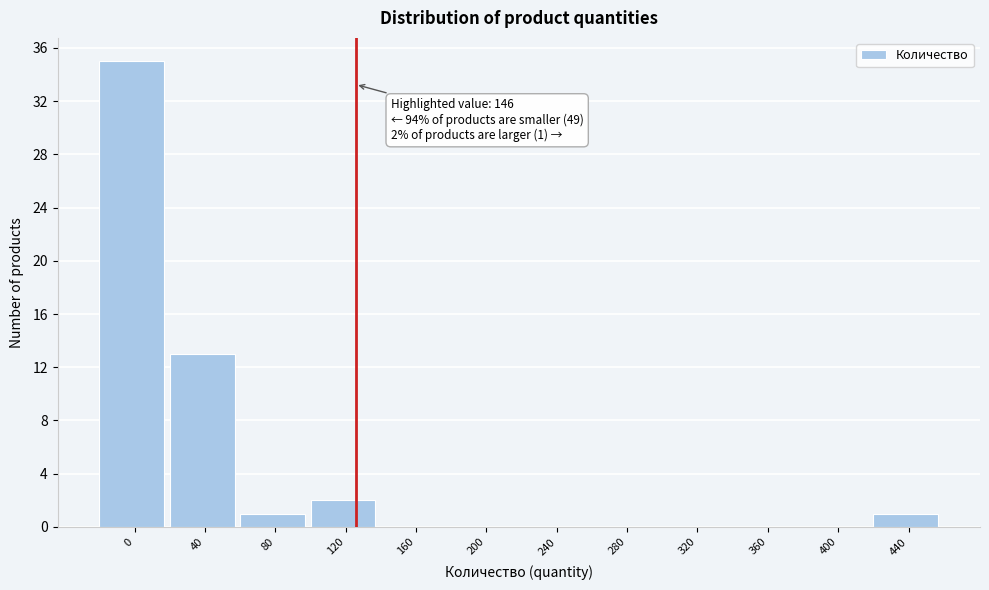

Reading right to left, list all the values displayed in this chart.

440=1	400=0	360=0	320=0	280=0	240=0	200=0	160=0	120=2	80=1	40=13	0=35